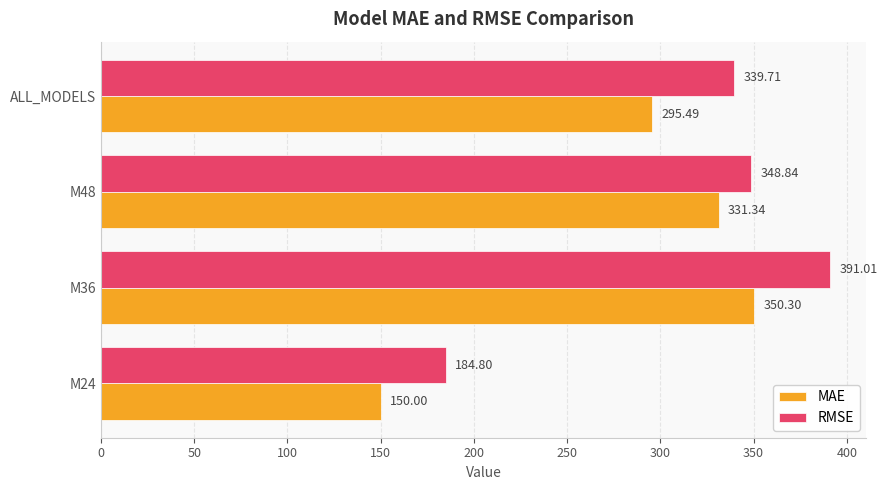

Rank the categories by MAE value from lowest to highest.

M24, ALL_MODELS, M48, M36